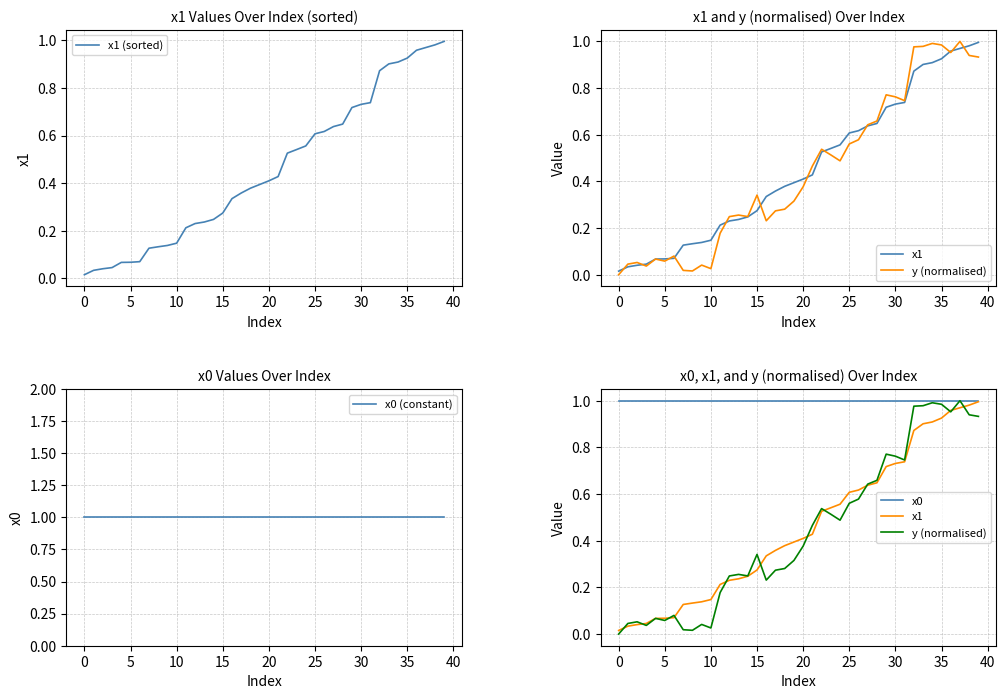

What is the sum of the x1 values at 27 and 16?

1.0